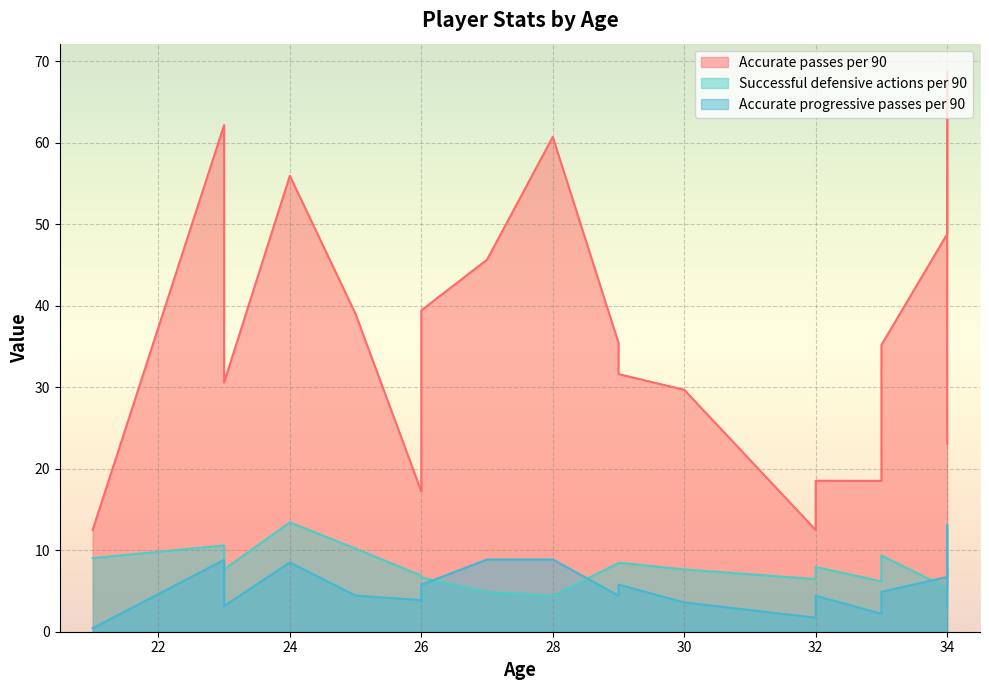

Reading left to right, extract all data points from this chart.

Accurate passes per 90: 12.5	12.5	17.2	18.5	18.5	62.2	35.5	39.0	39.5	60.7	45.7	35.2	31.6	56.0	39.9	48.8	29.7	30.6	68.8	23.1
Successful defensive actions per 90: 9.0	6.5	6.9	7.9	6.2	10.6	8.4	10.2	6.7	4.4	4.9	9.4	8.5	13.4	9.0	5.4	7.7	7.7	7.7	5.9
Accurate progressive passes per 90: 0.4	1.7	3.9	4.4	2.2	8.8	4.4	4.4	5.8	8.9	8.9	4.9	5.8	8.5	3.1	6.7	3.6	3.1	13.1	3.2